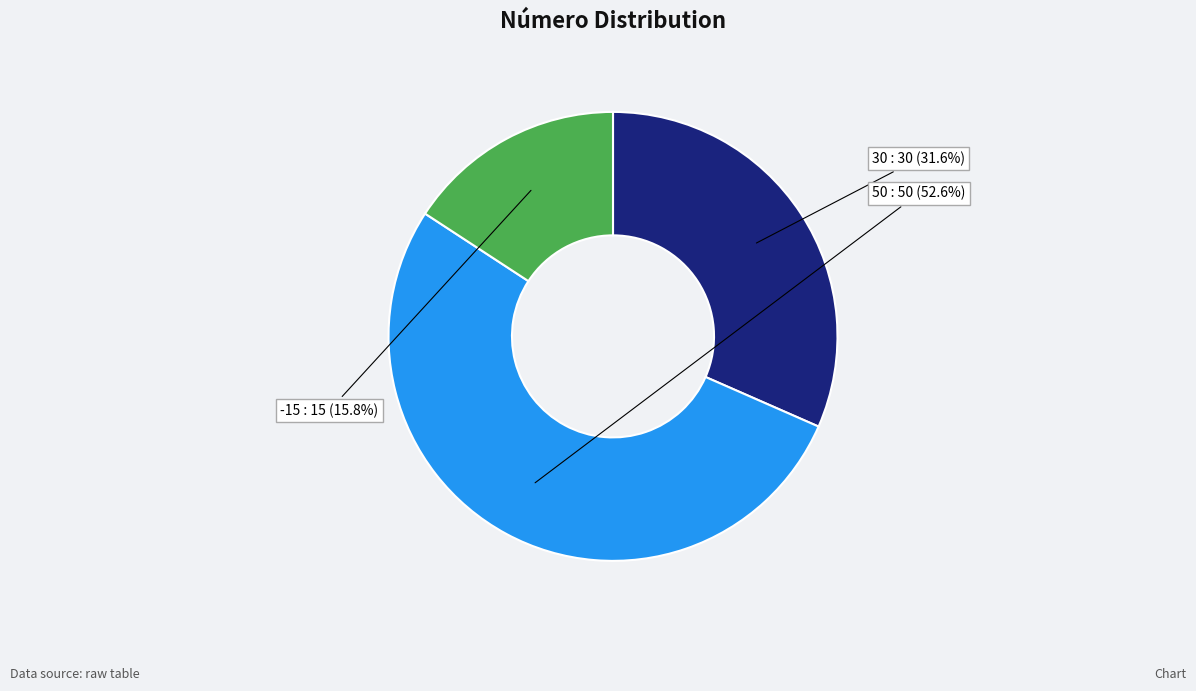

To the nearest percent, what is the average slice percentage?

33%